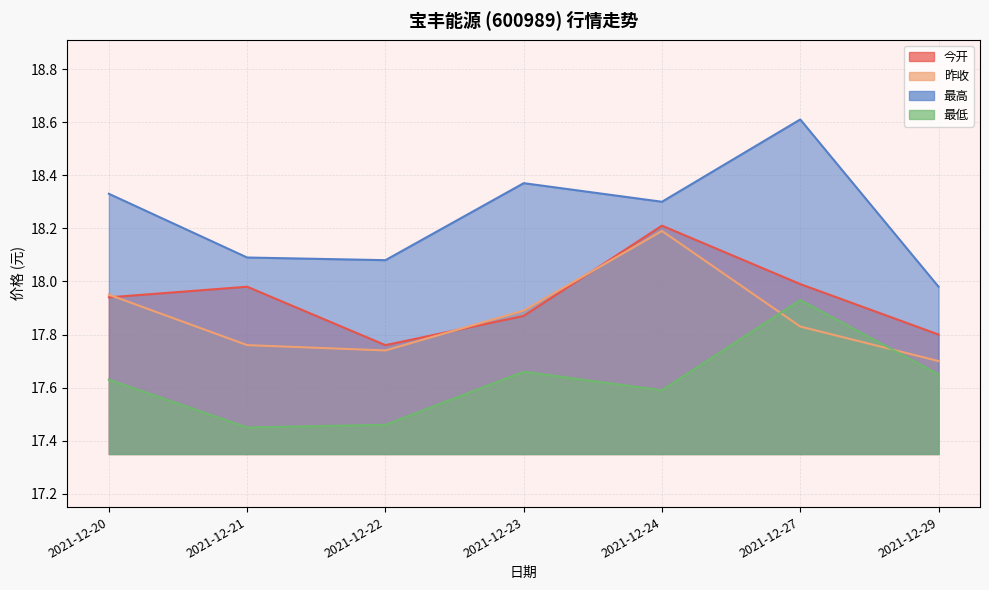

Reading right to left, transcribe all the data shown in this chart.

今开: 2021-12-29=17.8	2021-12-27=18.0	2021-12-24=18.2	2021-12-23=17.9	2021-12-22=17.8	2021-12-21=18.0	2021-12-20=17.9
昨收: 2021-12-29=17.7	2021-12-27=17.8	2021-12-24=18.2	2021-12-23=17.9	2021-12-22=17.7	2021-12-21=17.8	2021-12-20=17.9
最高: 2021-12-29=18.0	2021-12-27=18.6	2021-12-24=18.3	2021-12-23=18.4	2021-12-22=18.1	2021-12-21=18.1	2021-12-20=18.3
最低: 2021-12-29=17.6	2021-12-27=17.9	2021-12-24=17.6	2021-12-23=17.7	2021-12-22=17.5	2021-12-21=17.4	2021-12-20=17.6